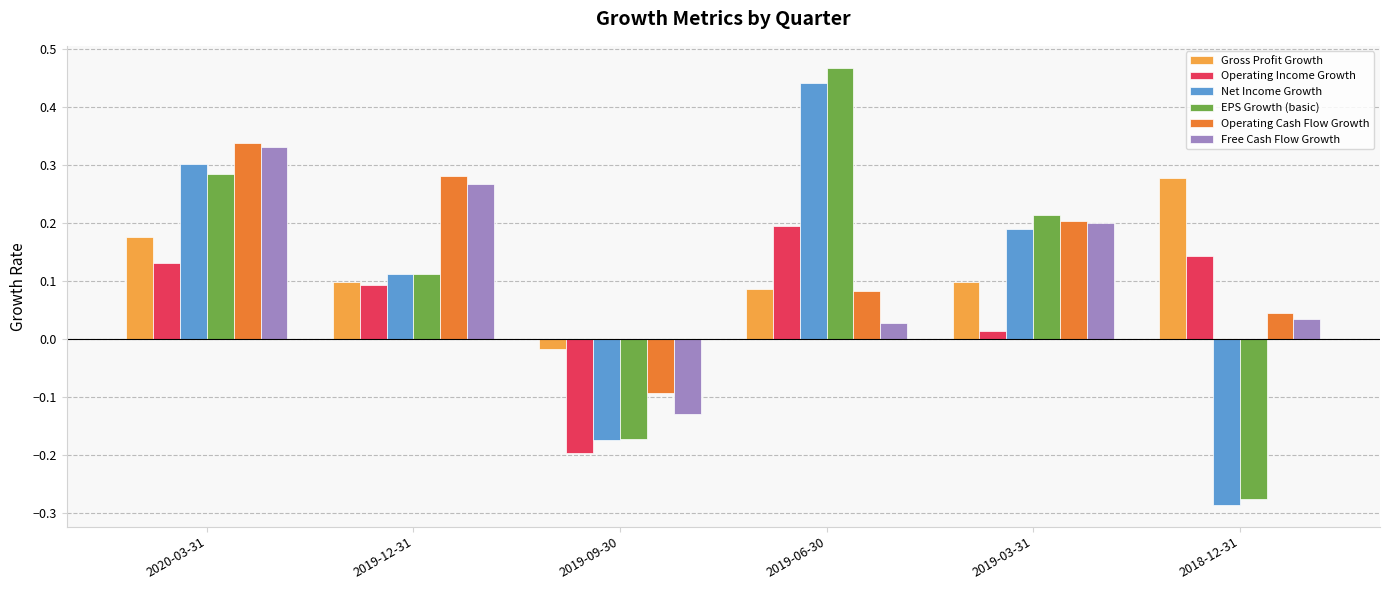

Which category has the highest value across all series?

2019-06-30